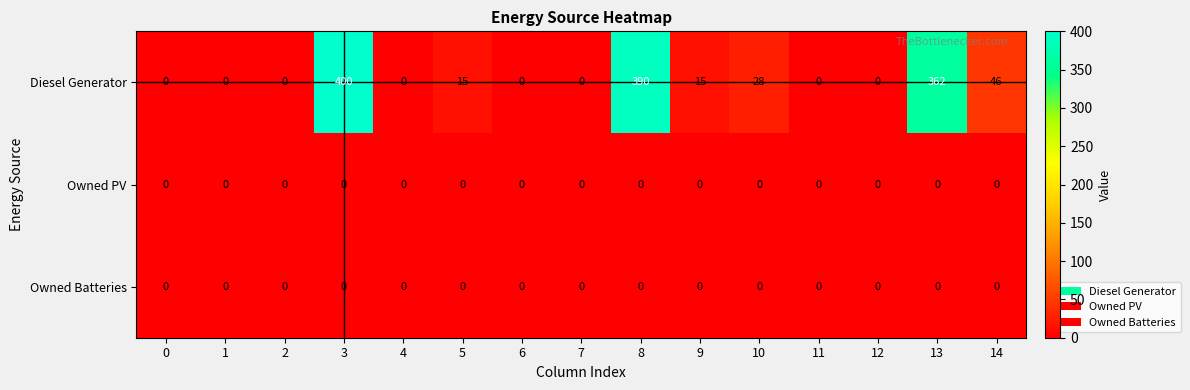

How many series are shown in this chart?

3